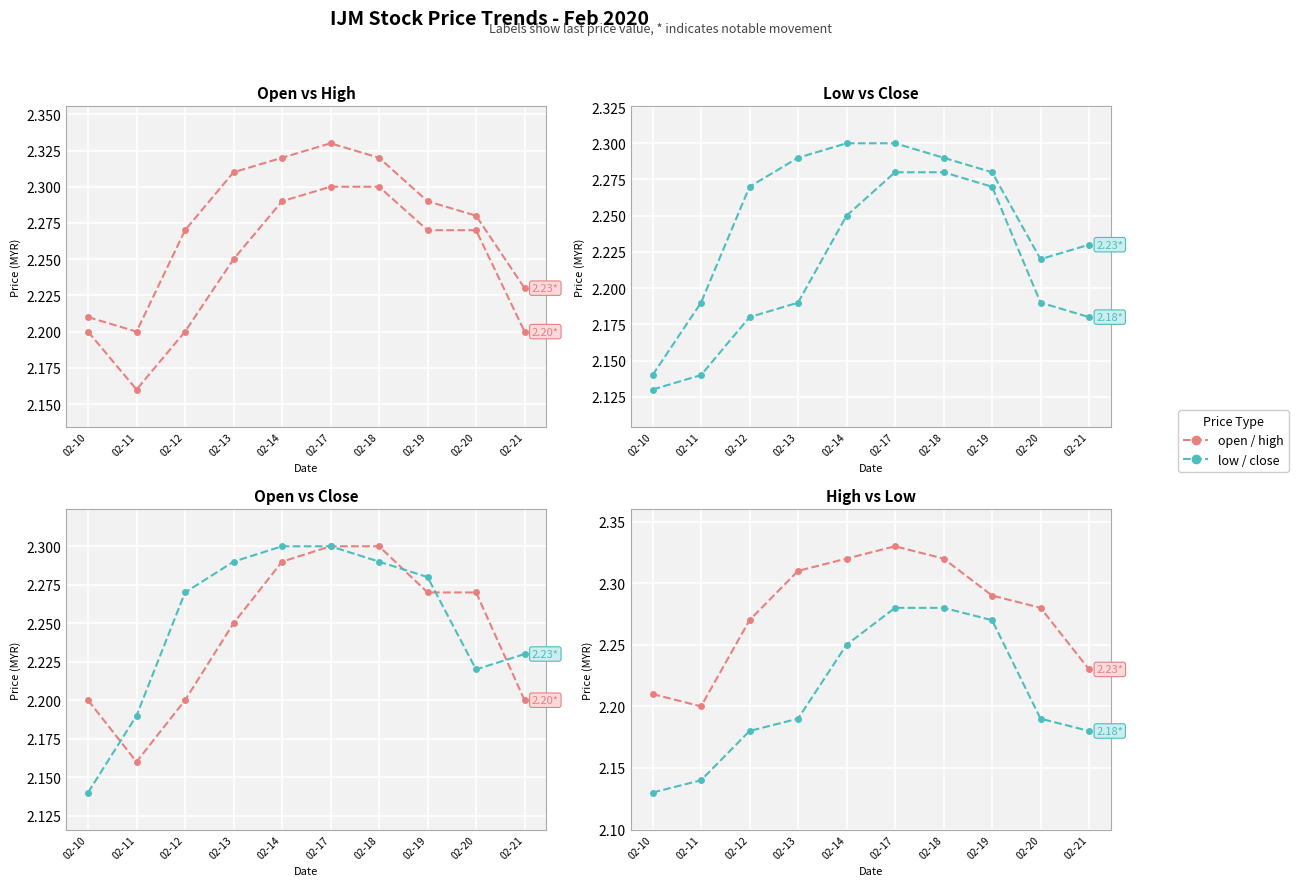

Which series ends up on top after the final intersection of open and close?

close